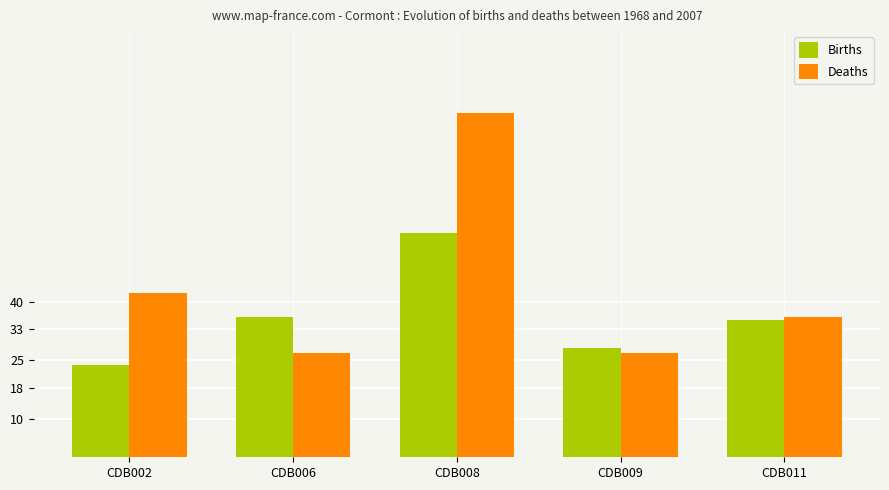

List the series in order of their overall mean, lowest first.

Births, Deaths